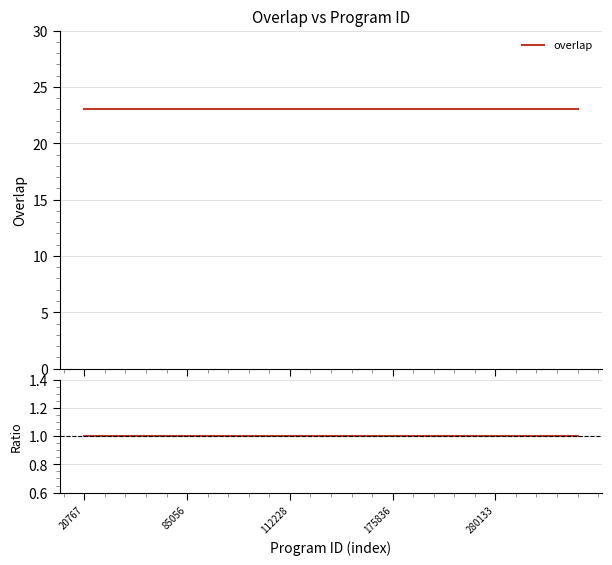

The overlap ratio series shows 0 at 9. True or false?

False